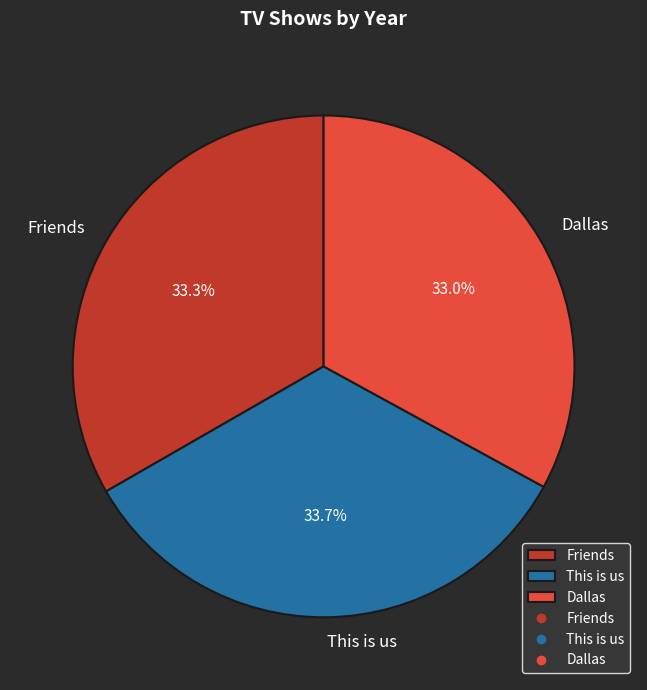

What is the ratio of the value at Dallas to the value at This is us?

1.0